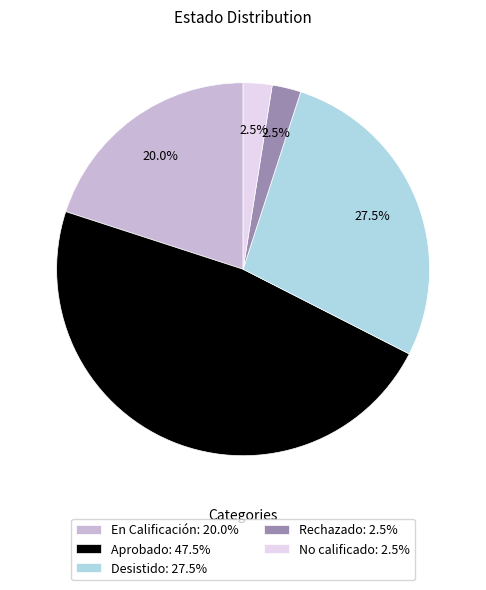

What is the largest slice in the pie chart?

Aprobado: 47.5%